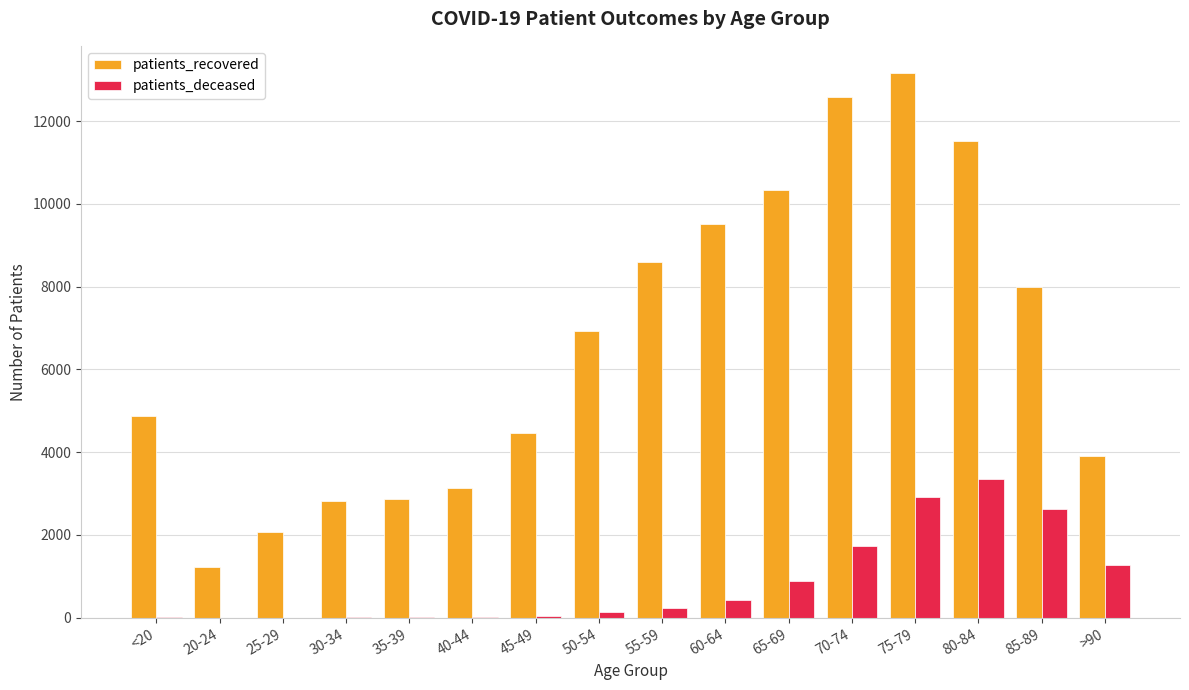

How many groups of bars are there?

16